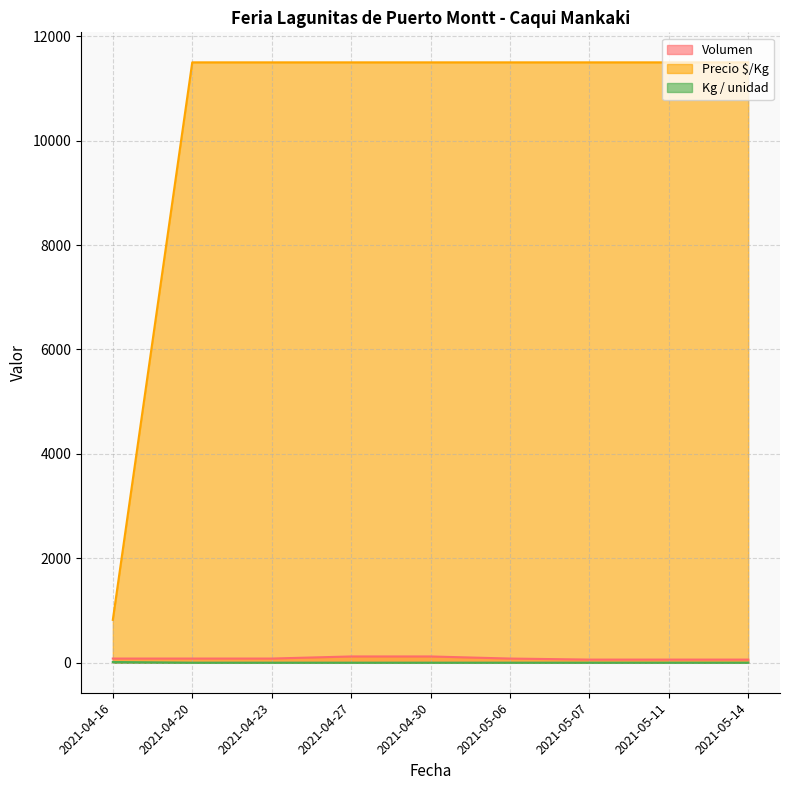

What is the label of the 3rd point from the right?

2021-05-07